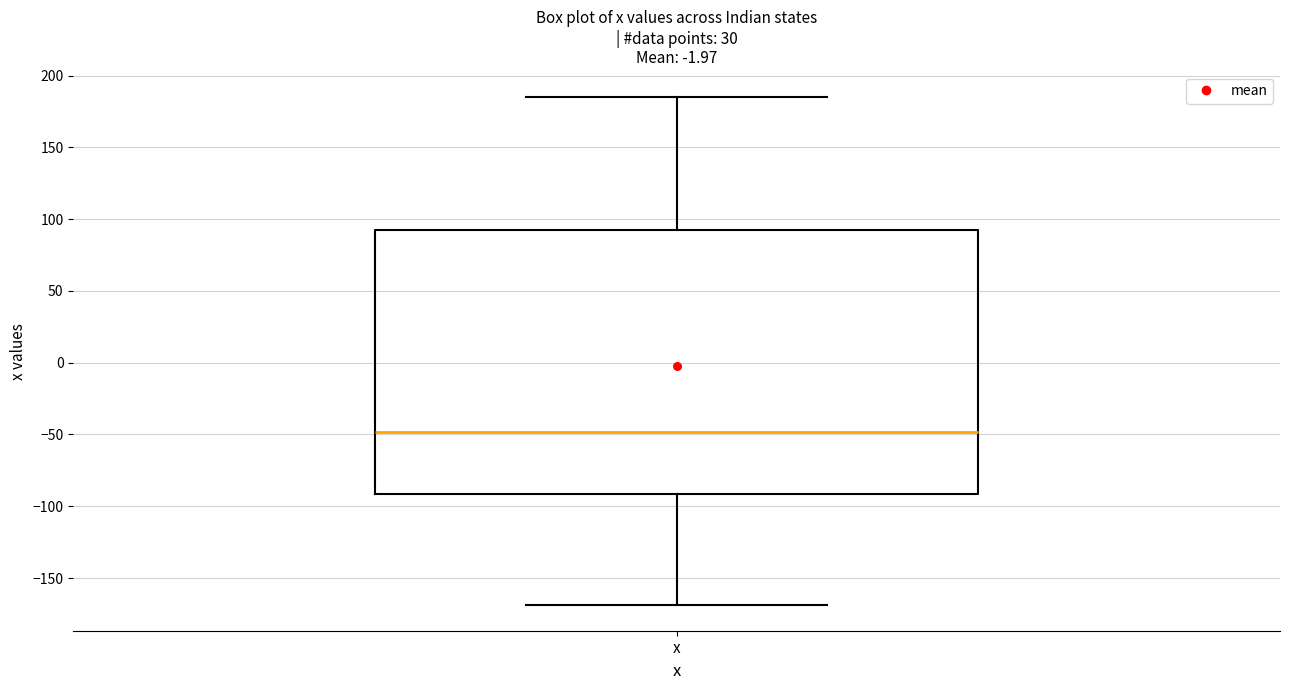

Read this box plot against the y-axis: the position of the median line, the range covered by the box, and the ends of both whiskers. The values are not printed on the chart, so give them approximately, as read against the axis.

median -50, box -90 to 95, whiskers -170 to 185